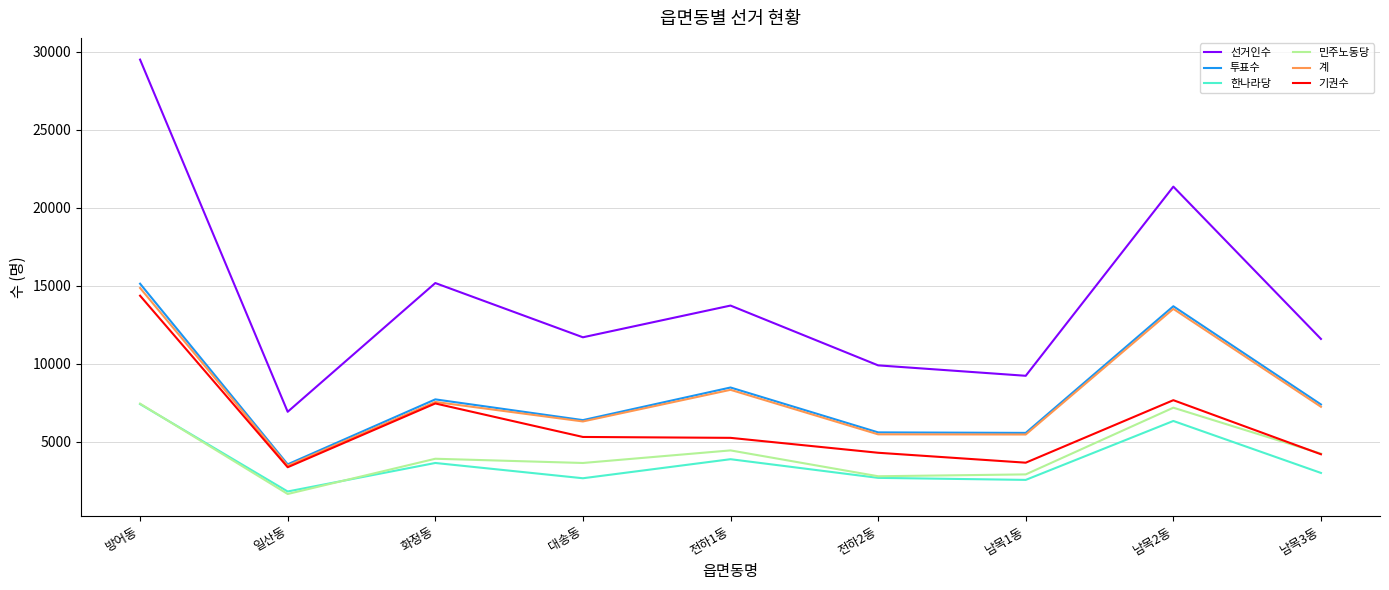

At which category does 한나라당 reach its first local peak?

화정동